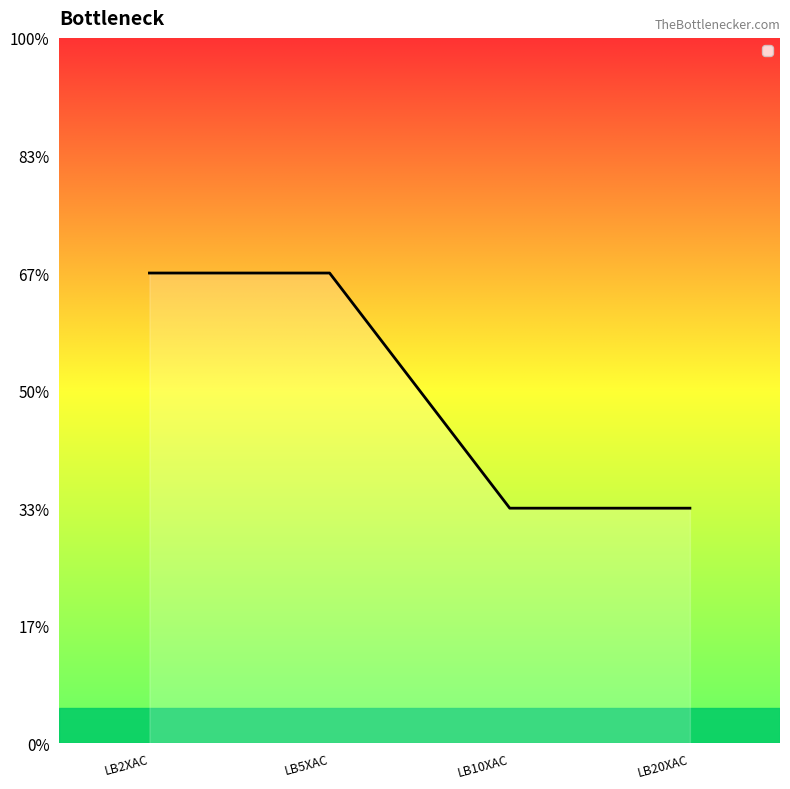

What is the label of the 4th point from the right?

LB2XAC